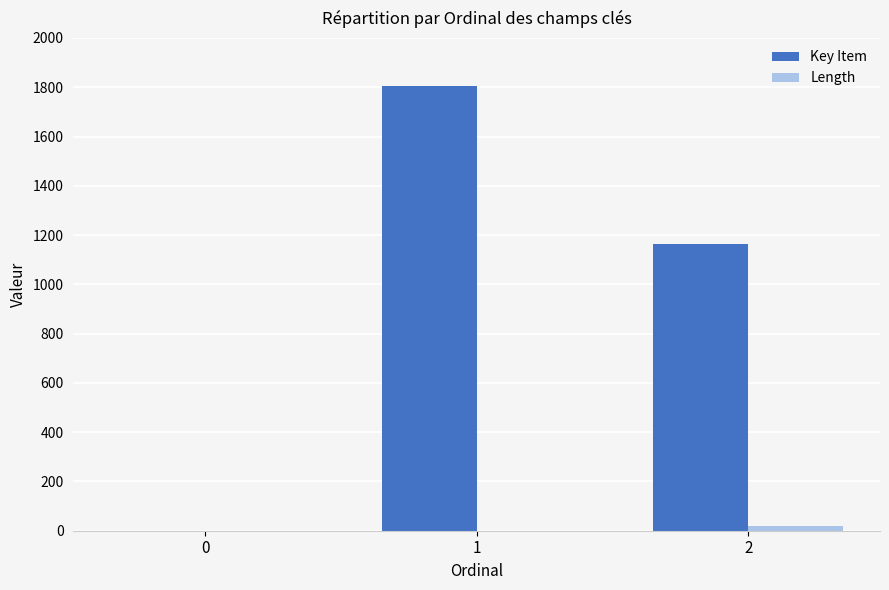

Which series has the largest total across all categories?

Key Item